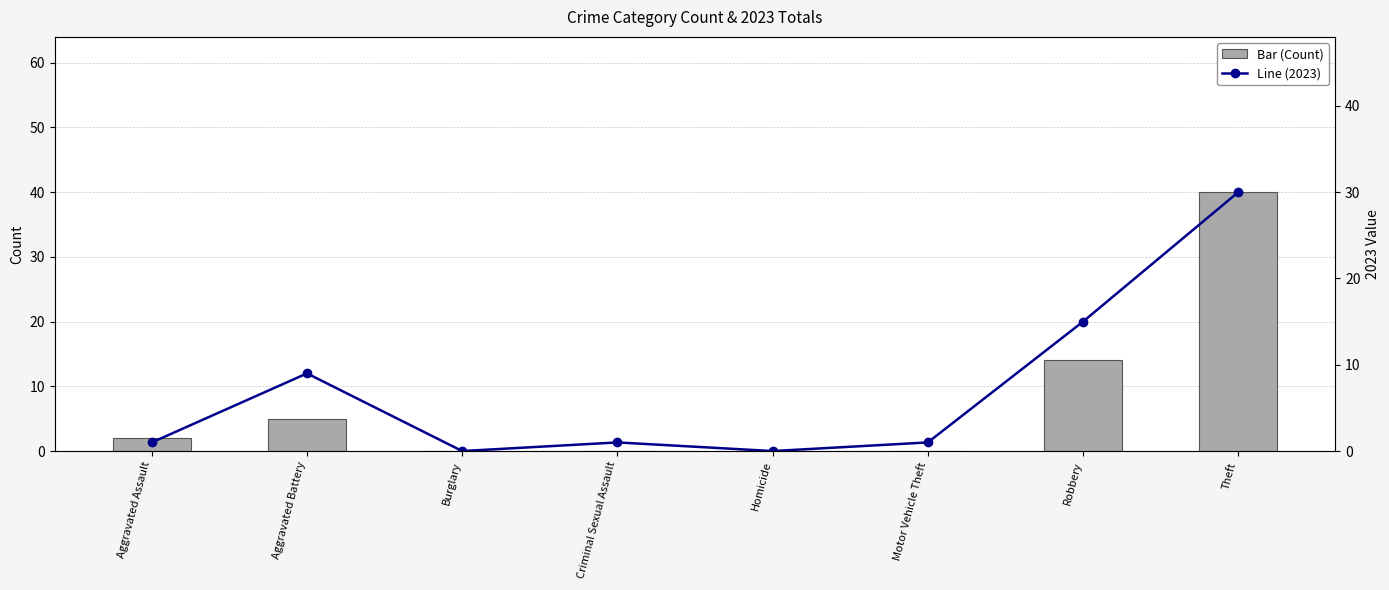

Reading left to right, extract all data points from this chart.

Bar (Count): 2	5	0	0	0	0	14	40
Line (2023): 1	9	0	1	0	1	15	30